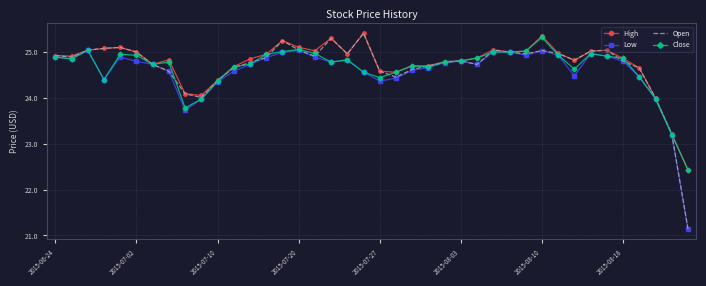

What is the smallest value displayed?

21.1